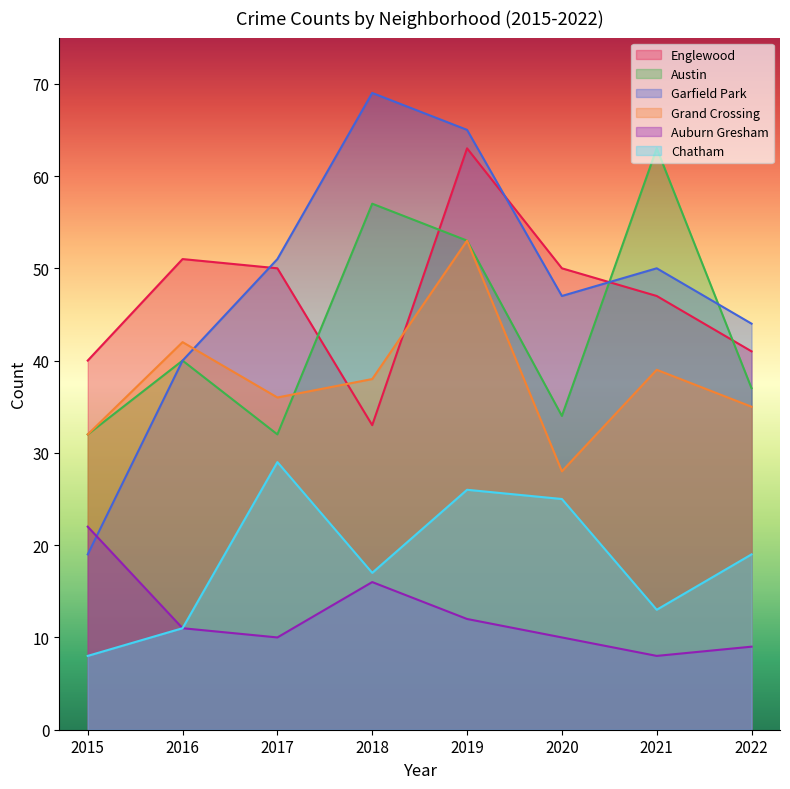

The Garfield Park series shows 65 at 2019. True or false?

True